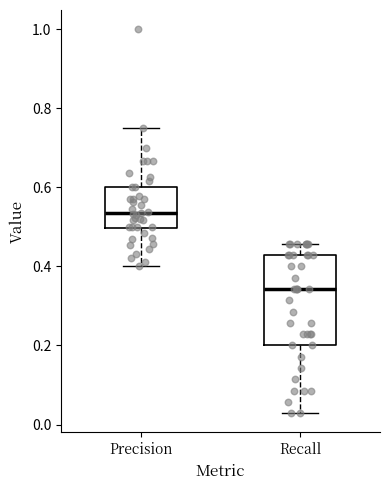

Which box has the highest median line?

Precision